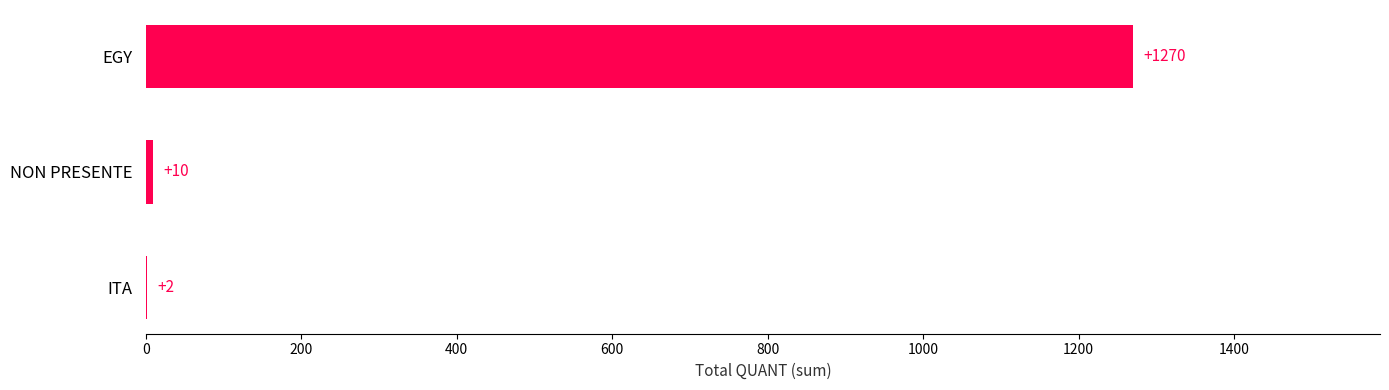

Is it true that the value at ITA is 2?

True